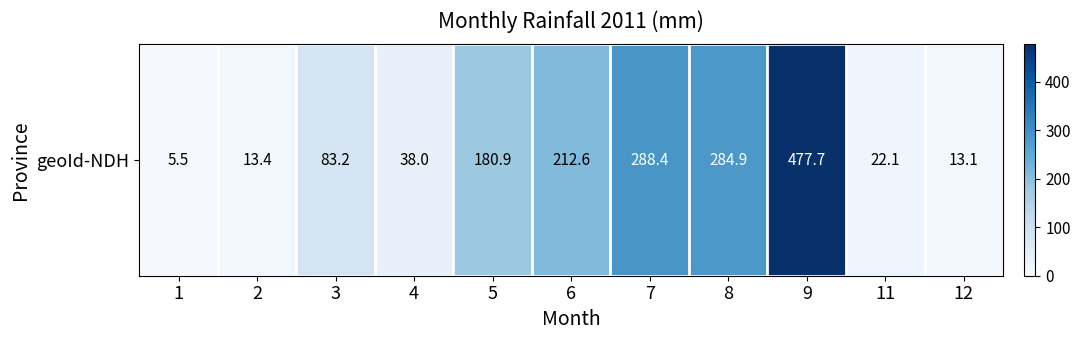

How many data points are above 83?

6